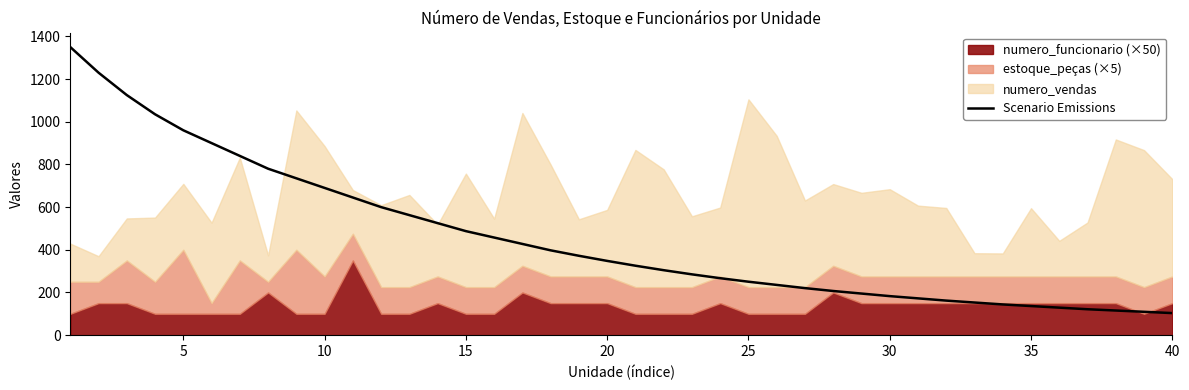

True or false: the data shows 325.3 at 0.

False